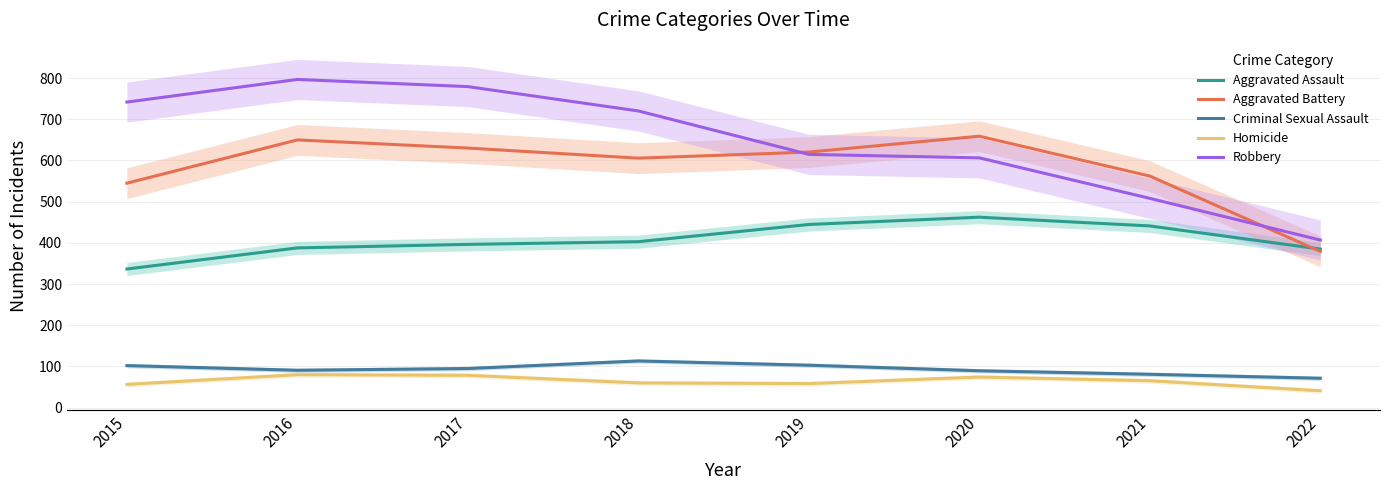

What is the sum of all Aggravated Battery values?

4651.0